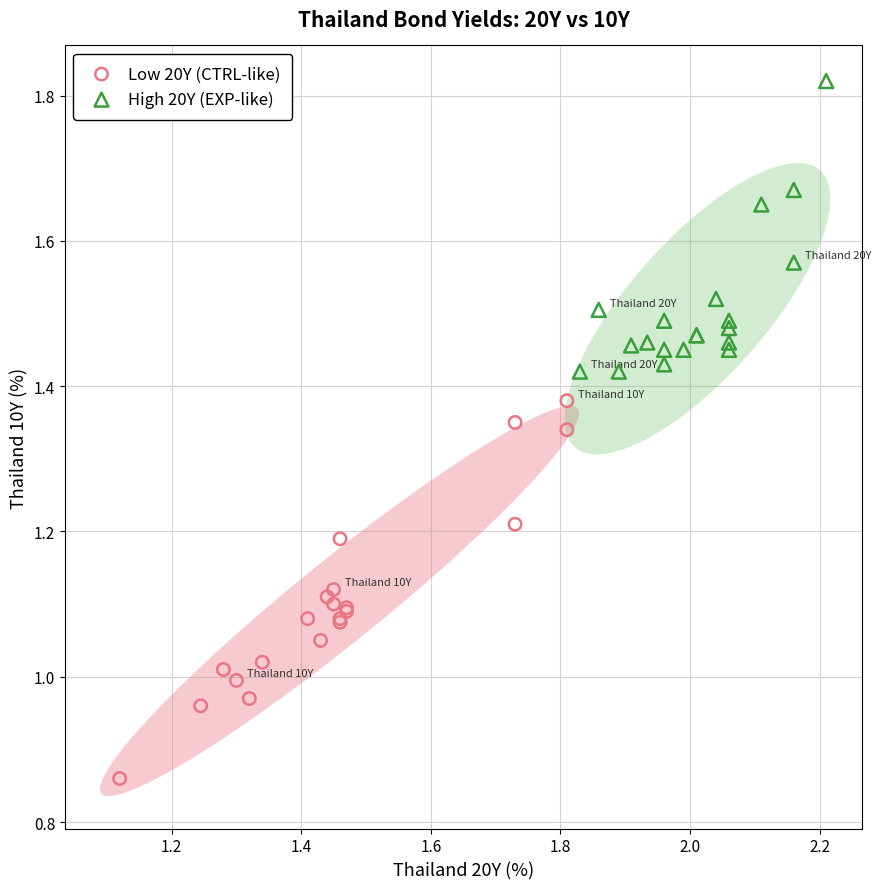

Which series reaches the minimum Y coordinate?

Low 20Y (CTRL-like)